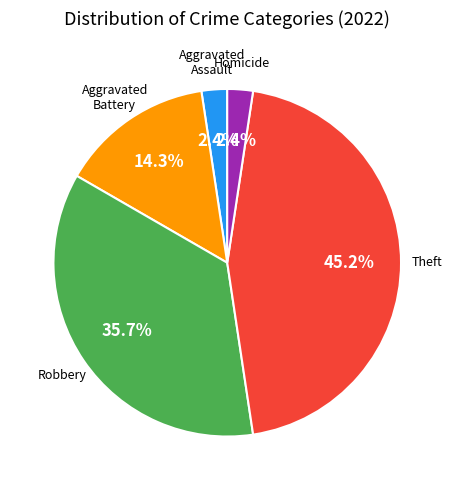

Is there a majority slice in this chart?

No